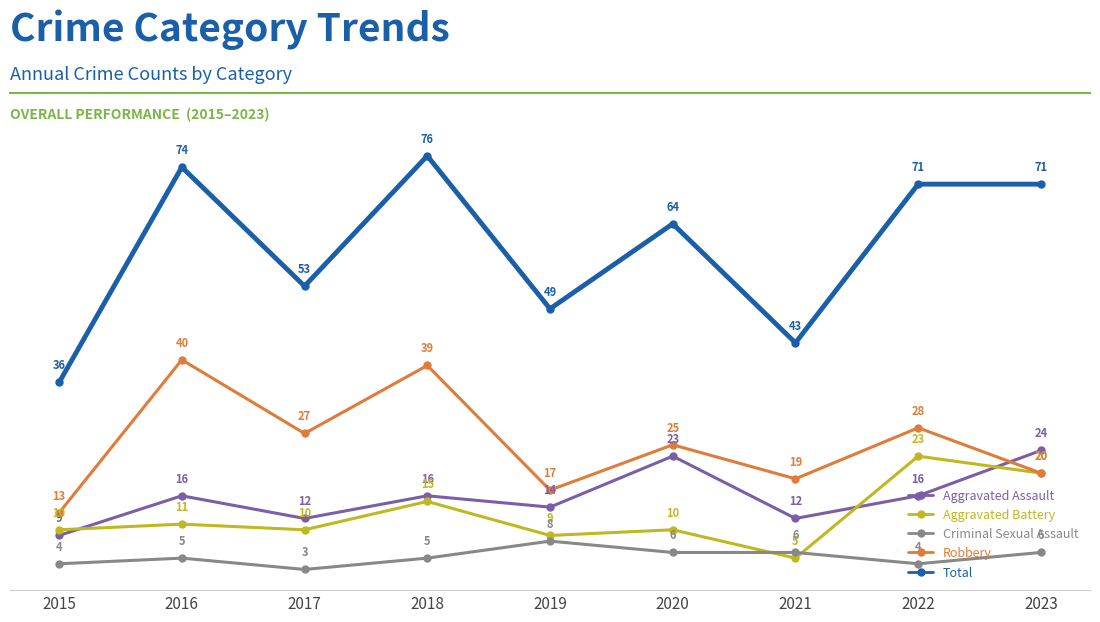

Which series has the widest spread of values?

Total